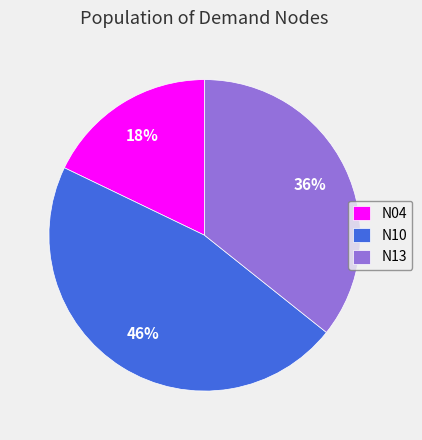

Combined, do N04 and N10 account for over 50%?

Yes